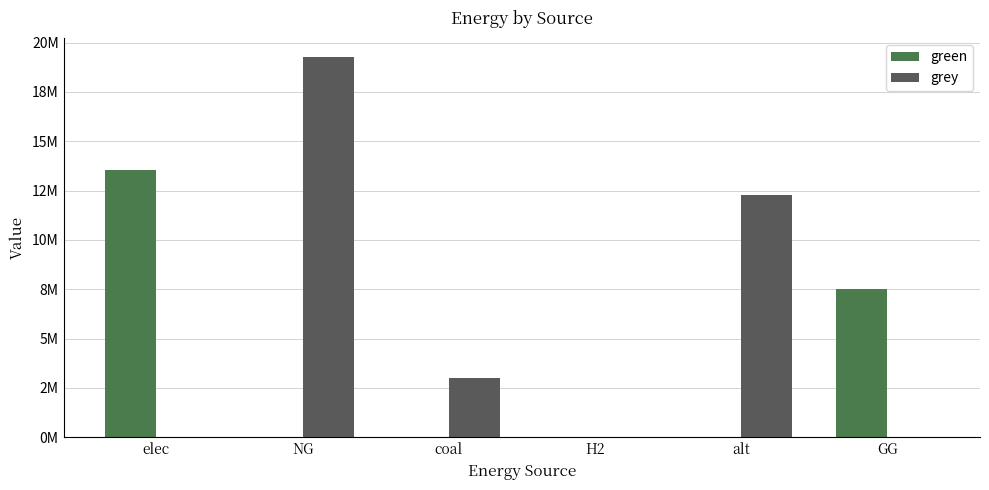

At which category is the sum across all series the highest?

NG